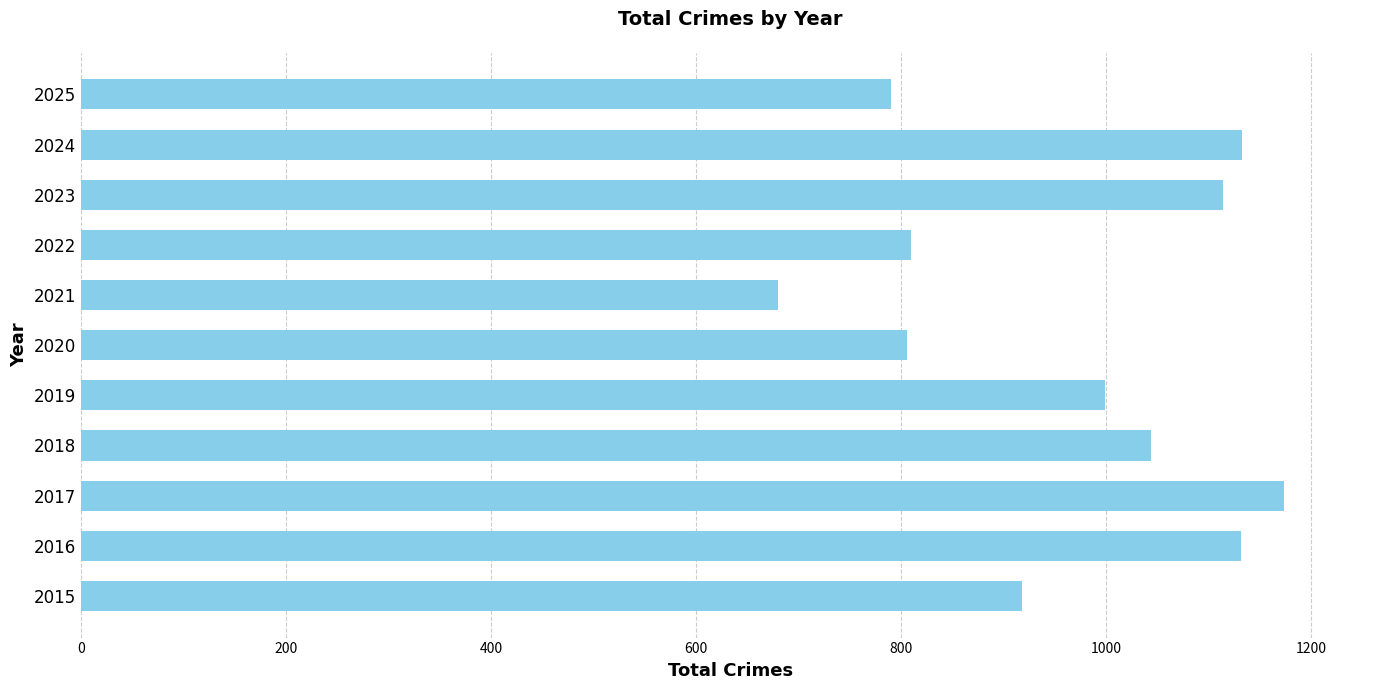

What is the difference between the second highest and minimum values?

452